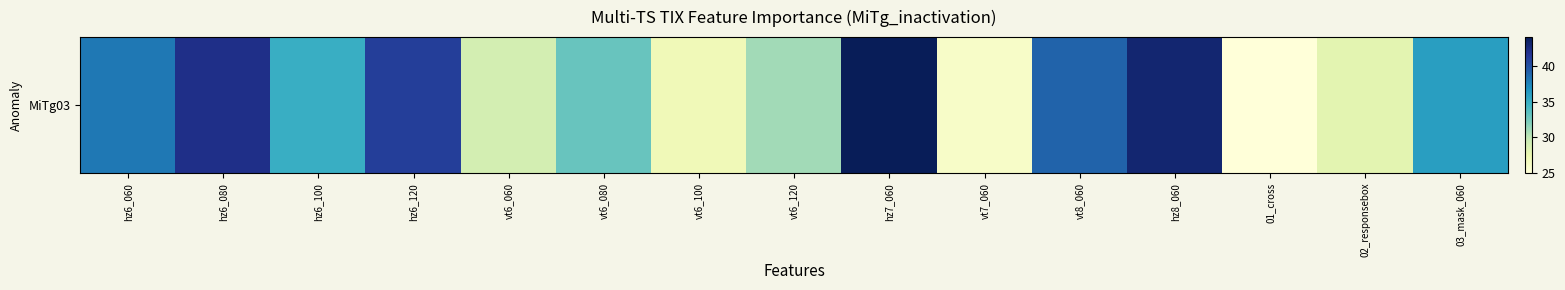

What is the maximum value shown in the chart?

44